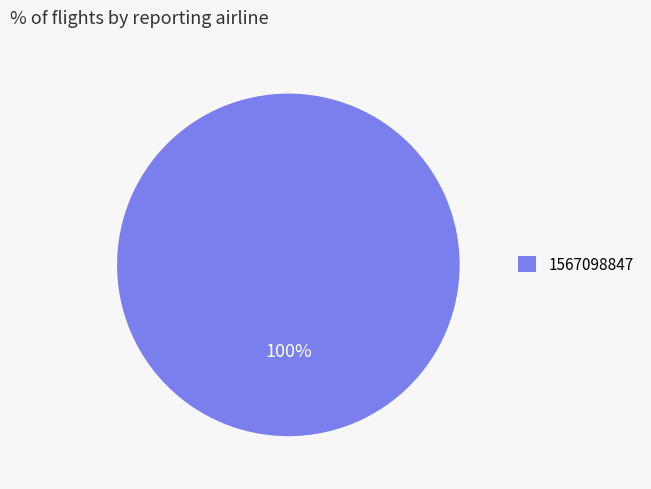

Is it true that 1567098847 is 100% of the pie?

True